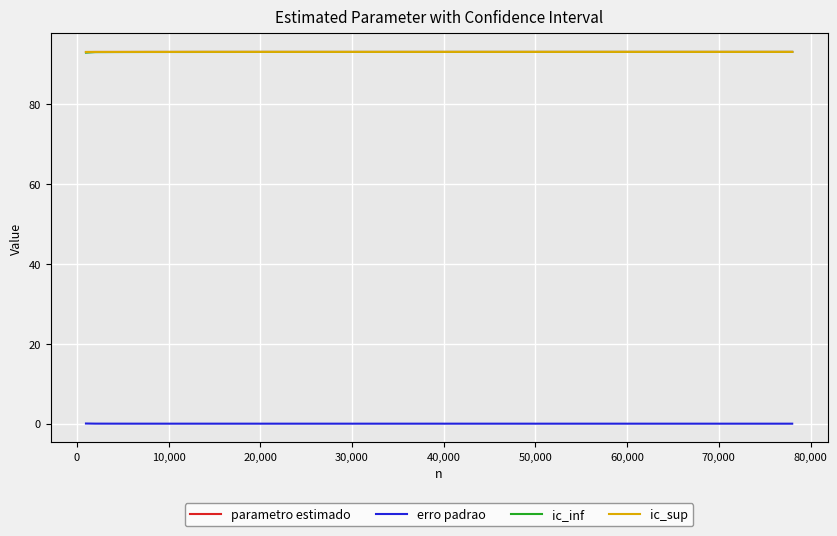

True or false: ic_sup and ic_inf intersect in this chart.

False